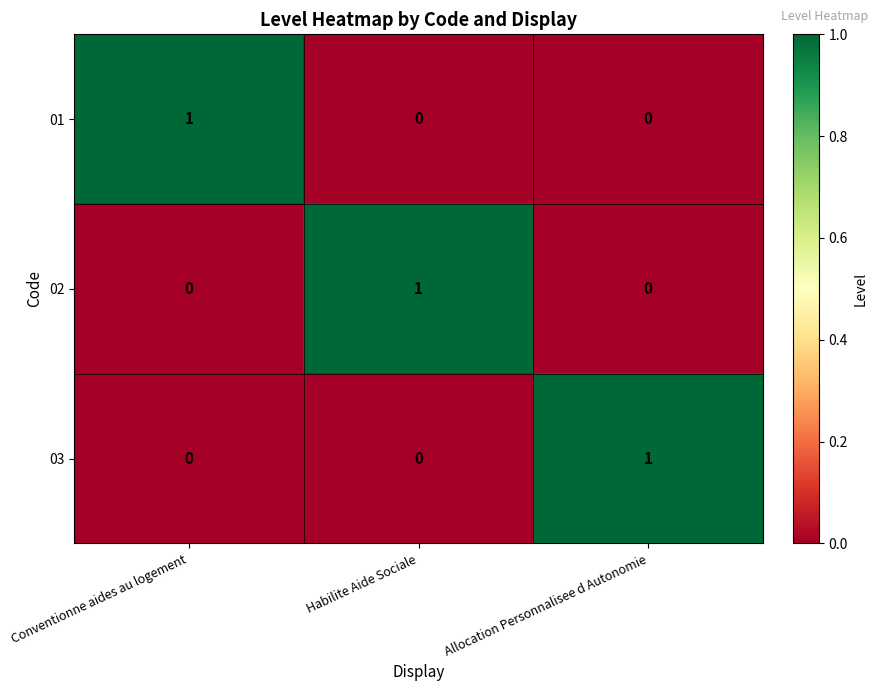

The 02 series shows 0 at Allocation Personnalisee d Autonomie. True or false?

True